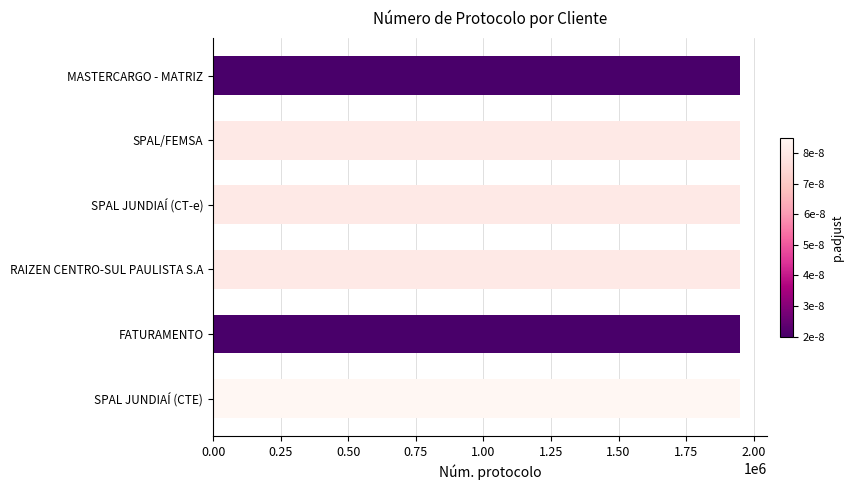

What is the label of the 2nd bar from the top?

SPAL/FEMSA